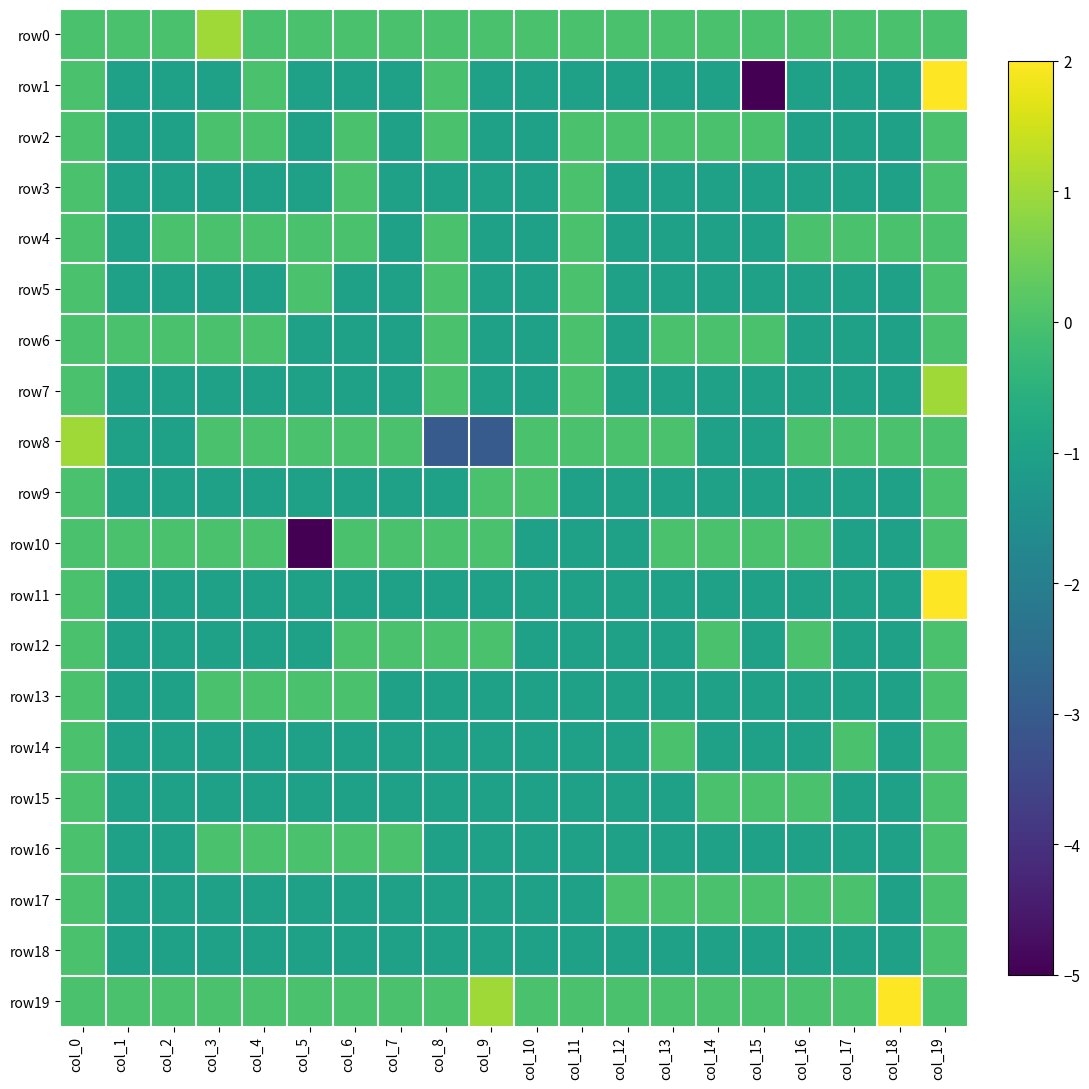

Which series has the widest spread of values?

row1